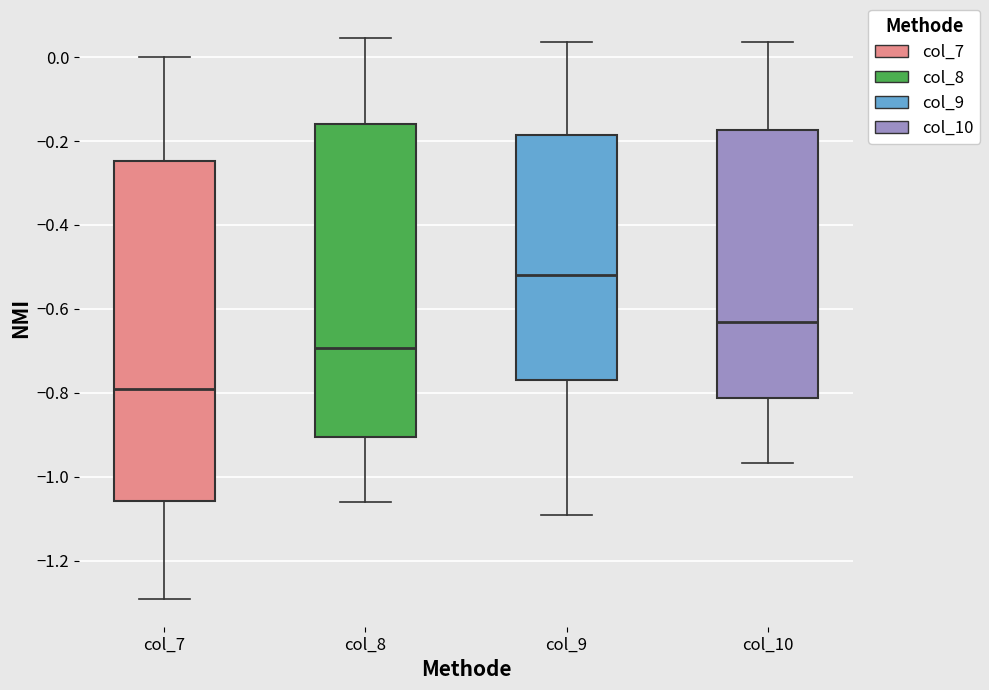

Which box has the highest median line?

col_9